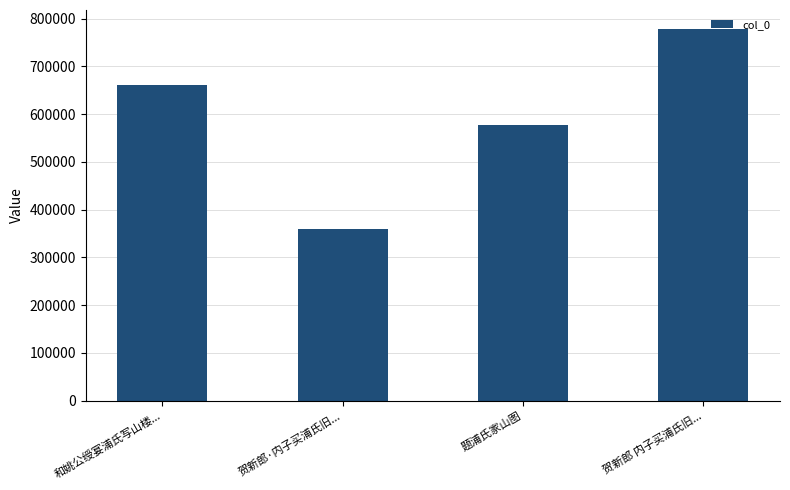

What is the value of the 1st bar from the left?

661648